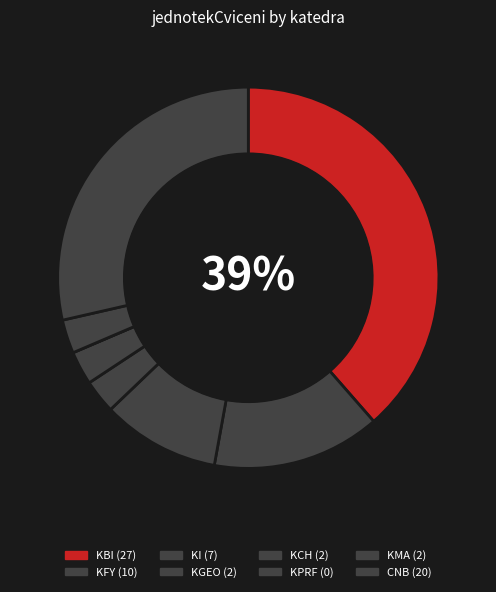

To the nearest percent, what percentage of the pie is KMA?

3%